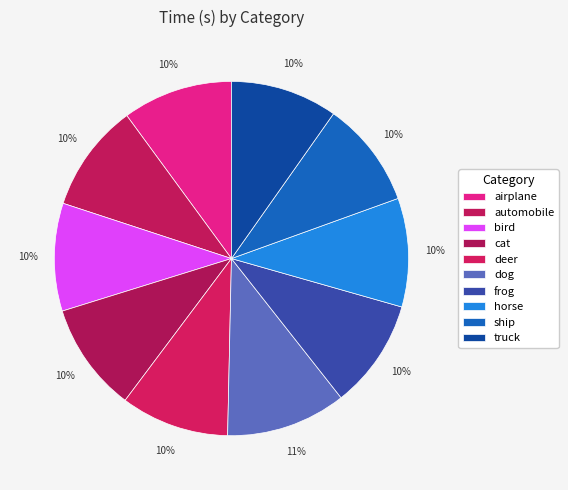

What portion of the pie excludes airplane?

89.9%